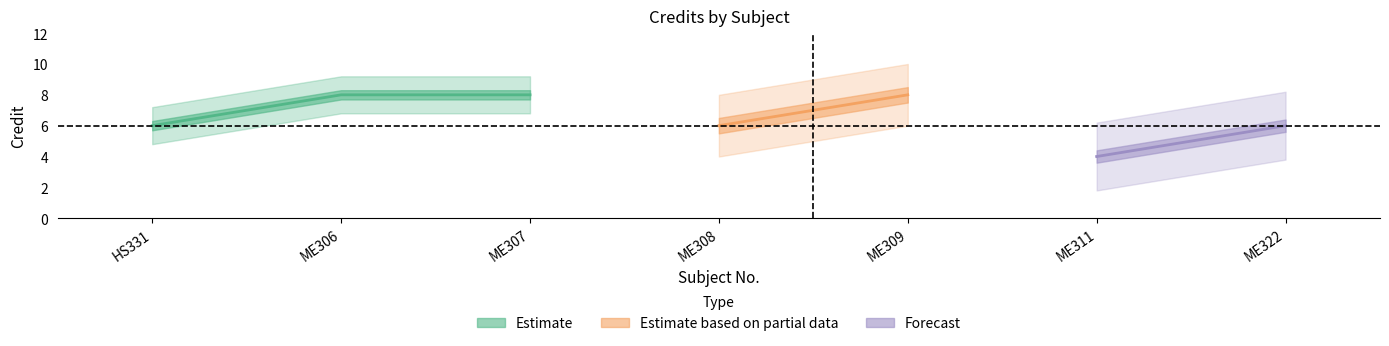

Rank the categories by value from lowest to highest.

ME311, HS331, ME308, ME322, ME306, ME307, ME309